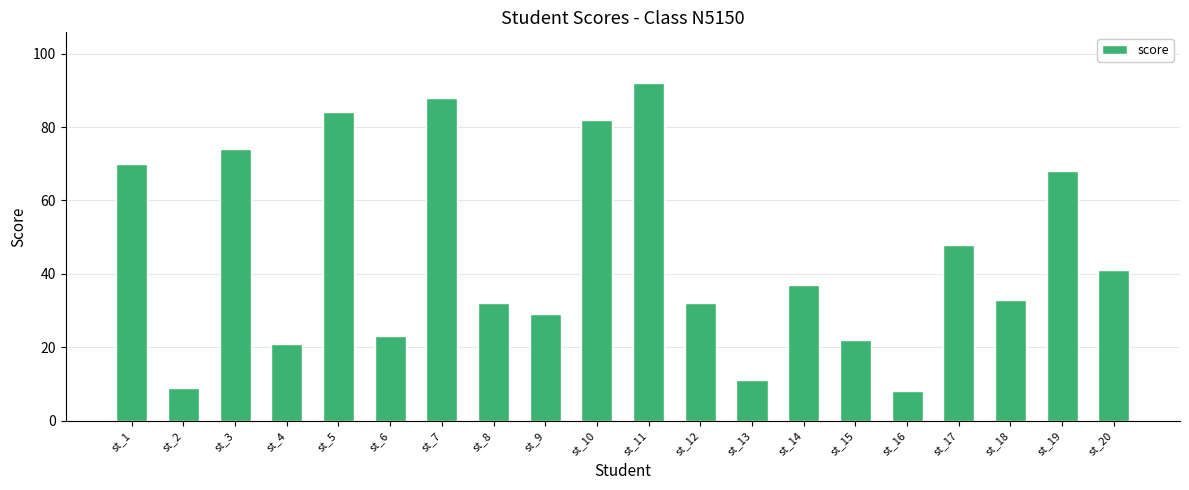

True or false: the data shows 9 at st_2.

True